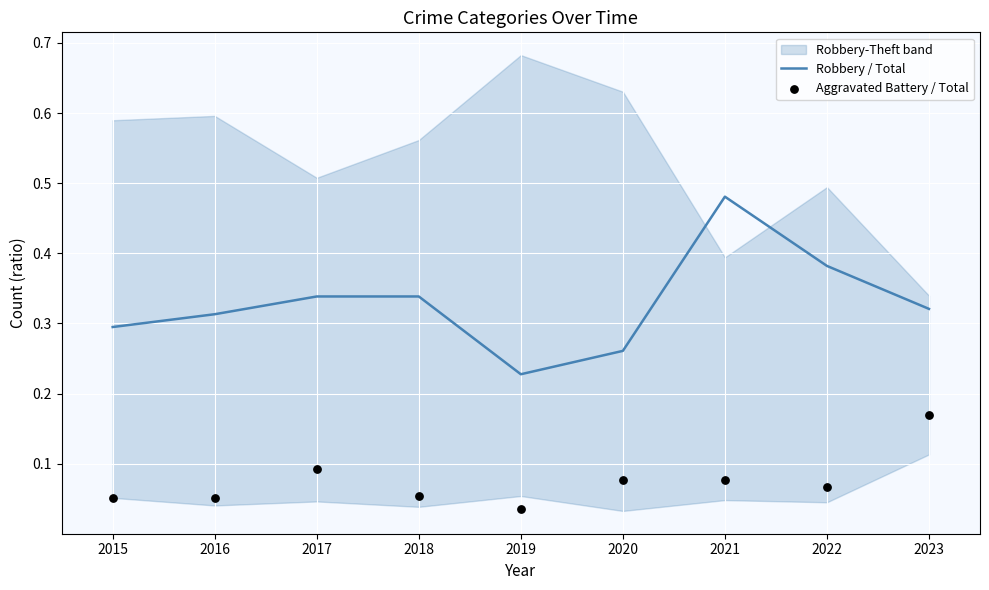

At how many categories does at least one series exceed 0?

9